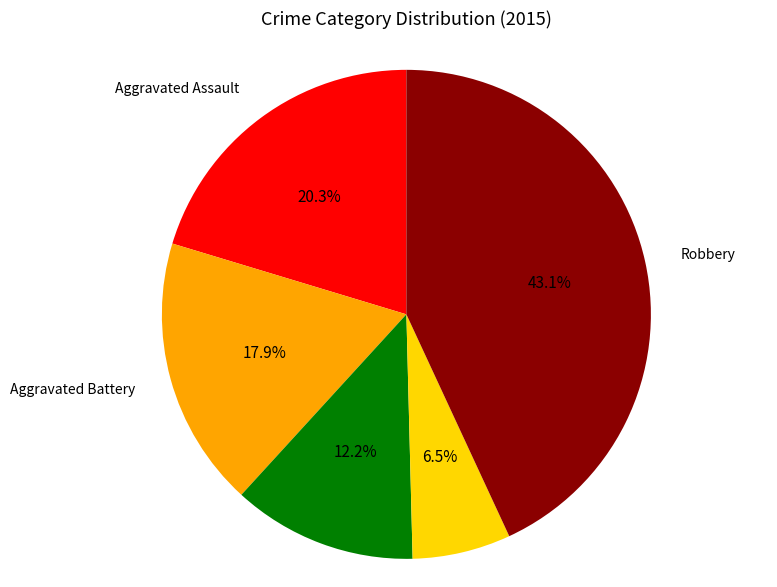

Is there a majority slice in this chart?

No